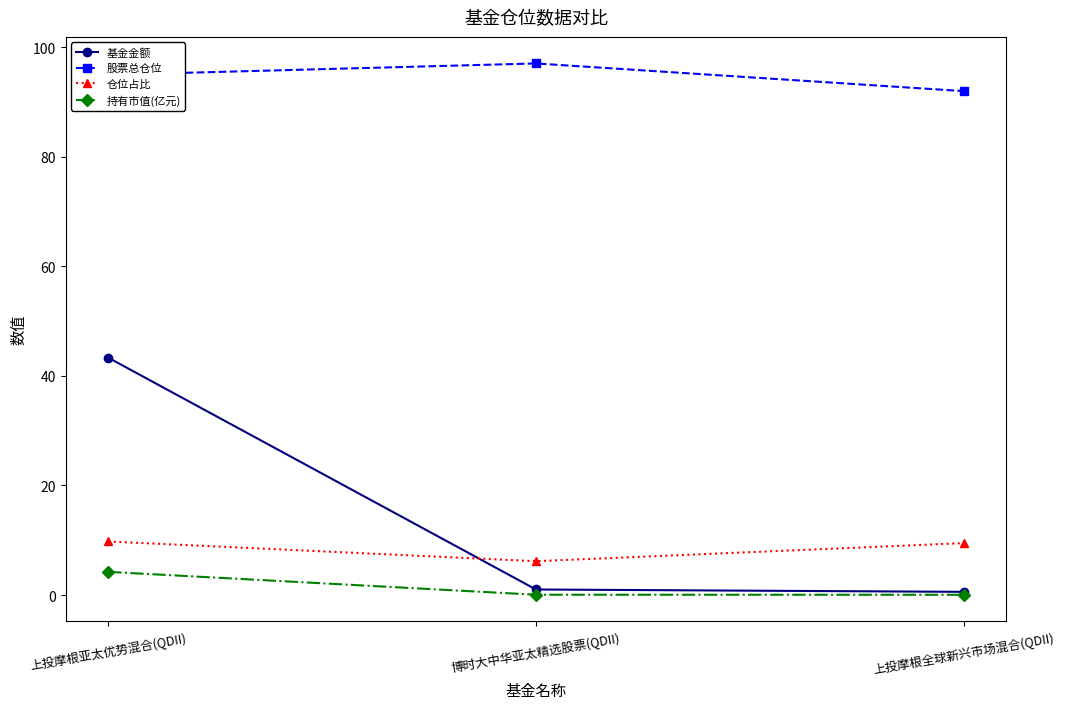

Does the chart have visible grid lines?

No